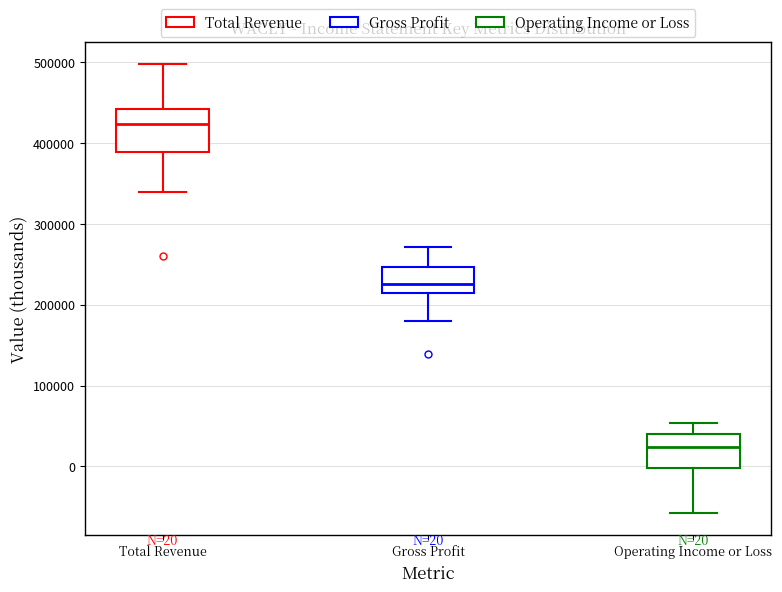

Which box's median line is the lowest?

Operating Income or Loss